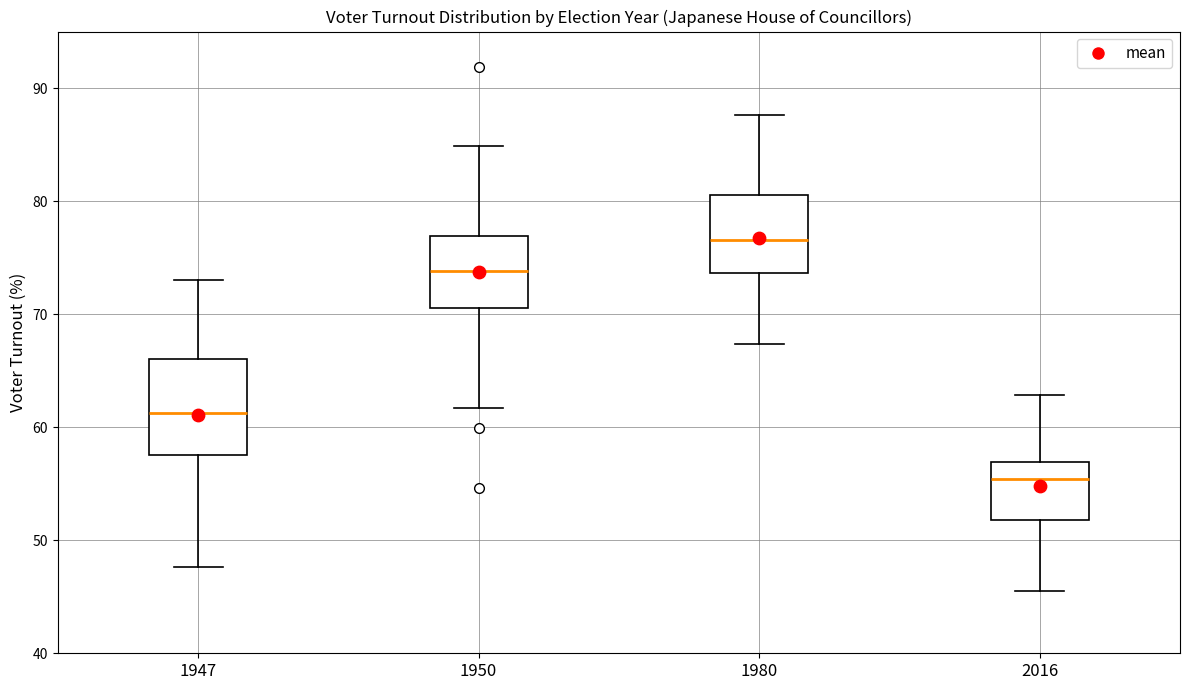

Where is the upper edge of the box at x = 1980 on the y-axis? The values are not printed on the chart, so give them approximately, as read against the axis.

81